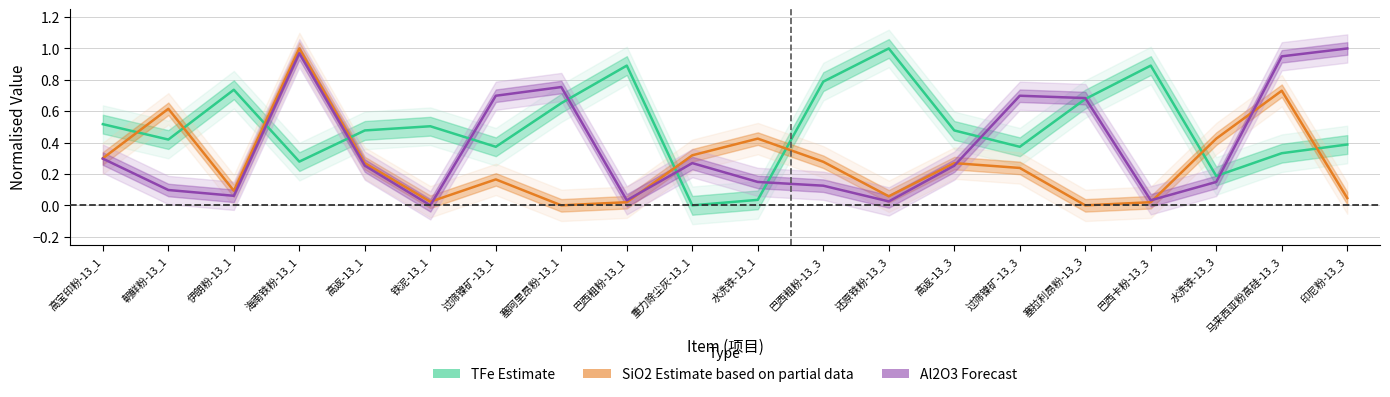

Which series changed the most between 高宝印粉-13_1 and 塞拉利昂粉-13_3?

Al2O3 (Forecast)